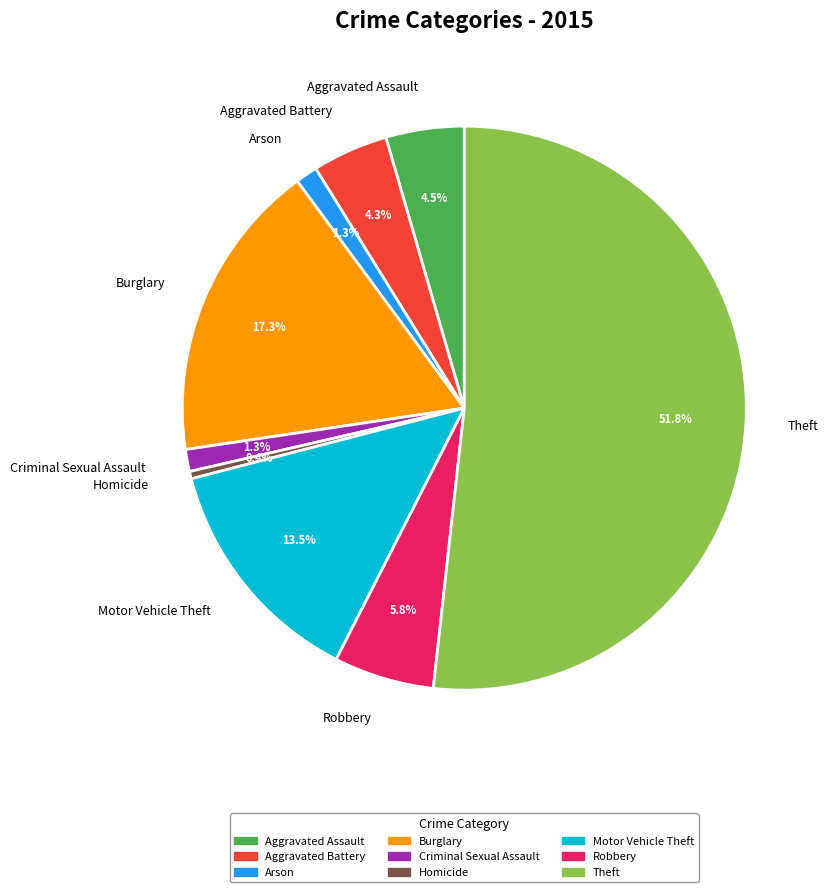

True or false: Aggravated Battery accounts for 18% of the total.

False